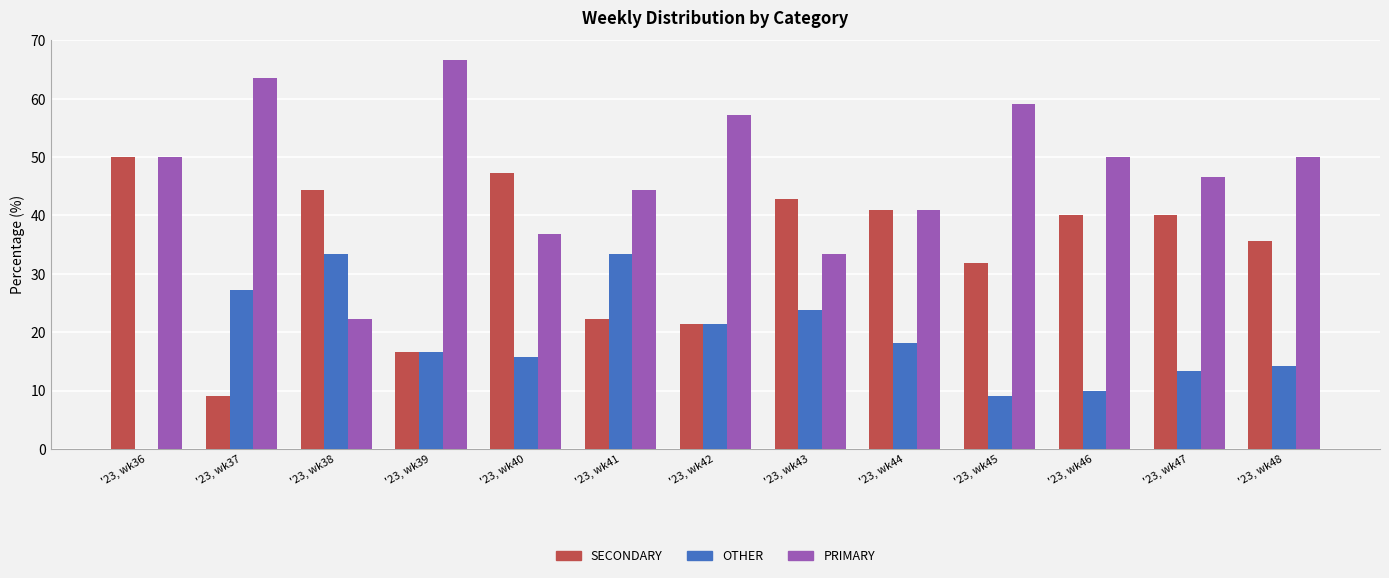

Between '23, wk38 and '23, wk44, which series saw the biggest shift?

PRIMARY